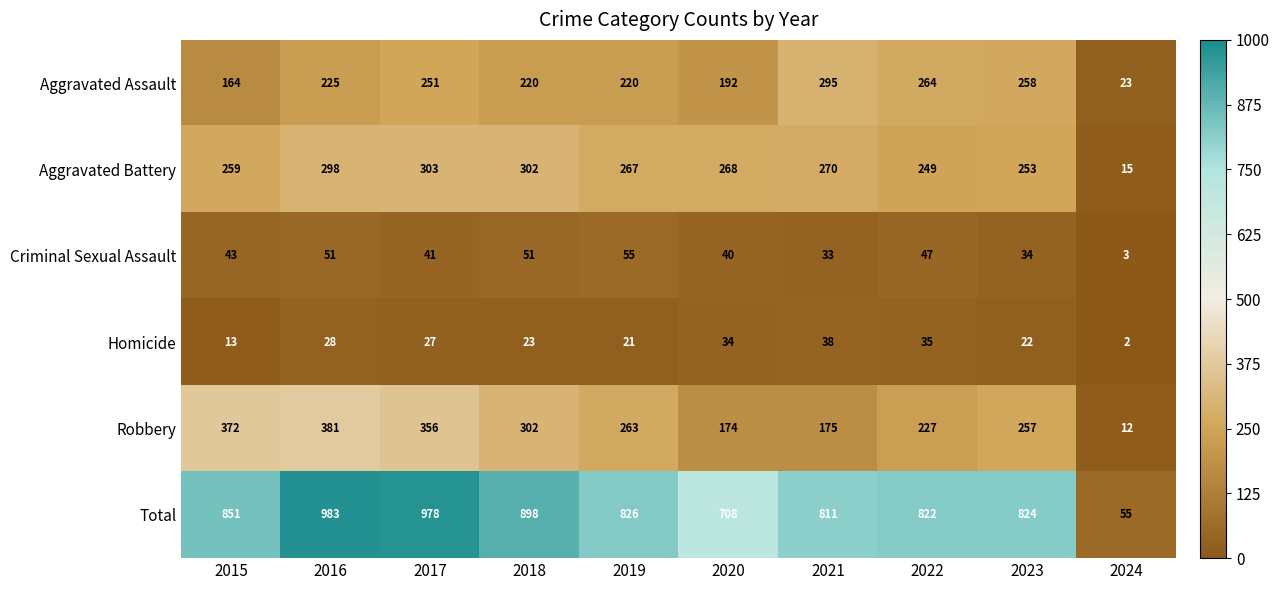

What is the difference between the second highest and second lowest values in the Robbery series?

198